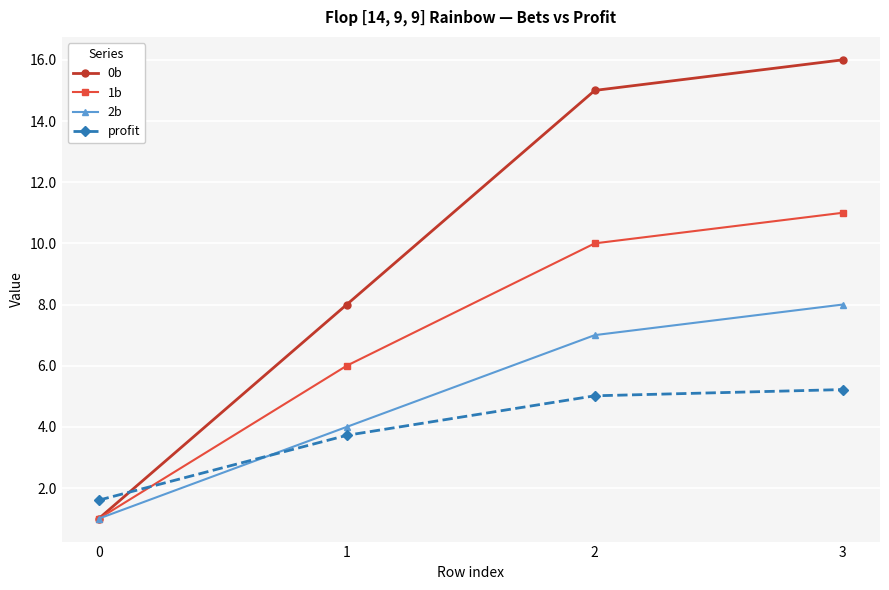

True or false: 2b has a value of 8.0 at 3.

True